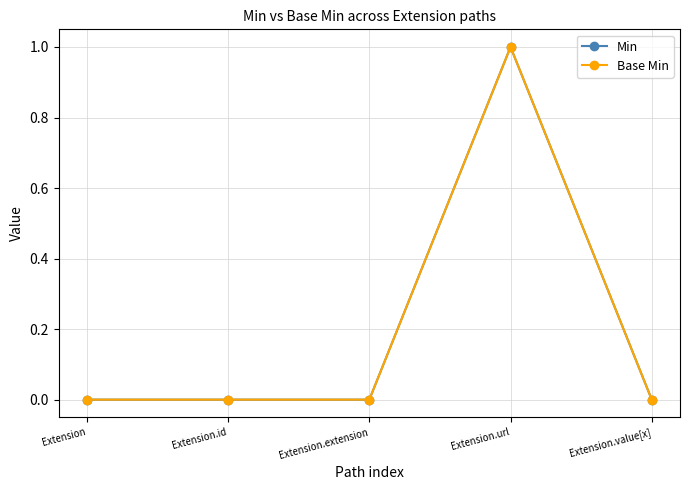

Which has a higher value, Extension.id or Extension.url?

Extension.url